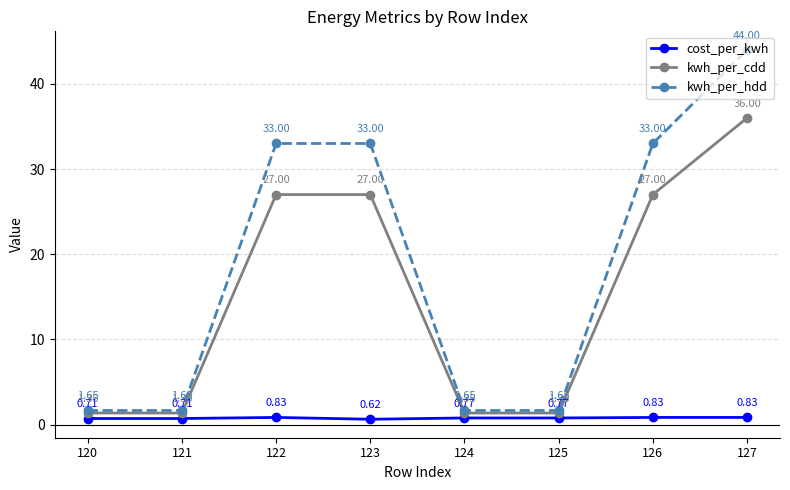

True or false: cost_per_kwh and kwh_per_cdd cross at least once.

False